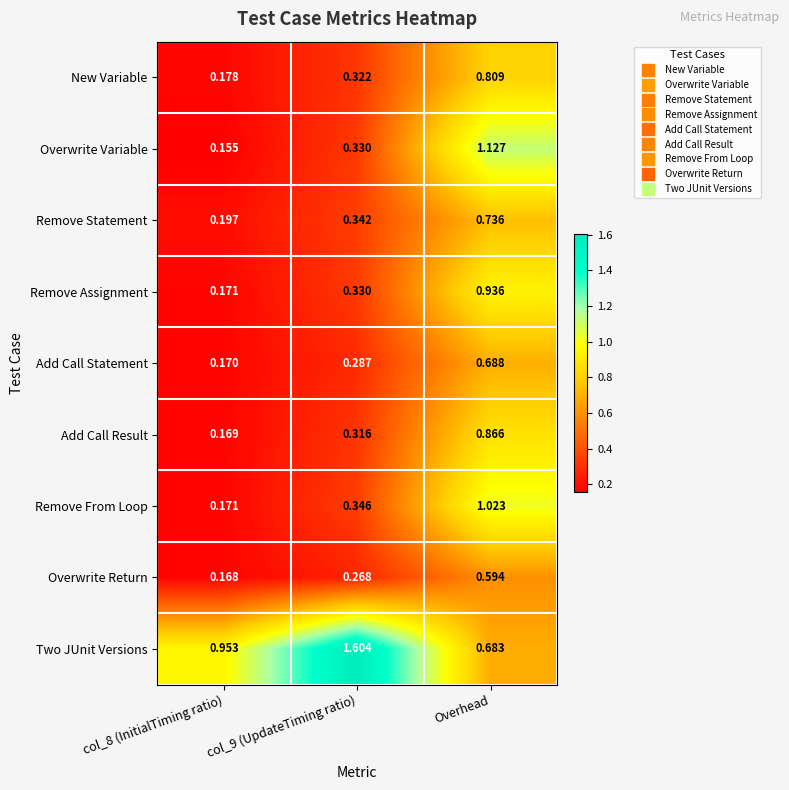

Which series has the largest total across all categories?

Two JUnit Versions